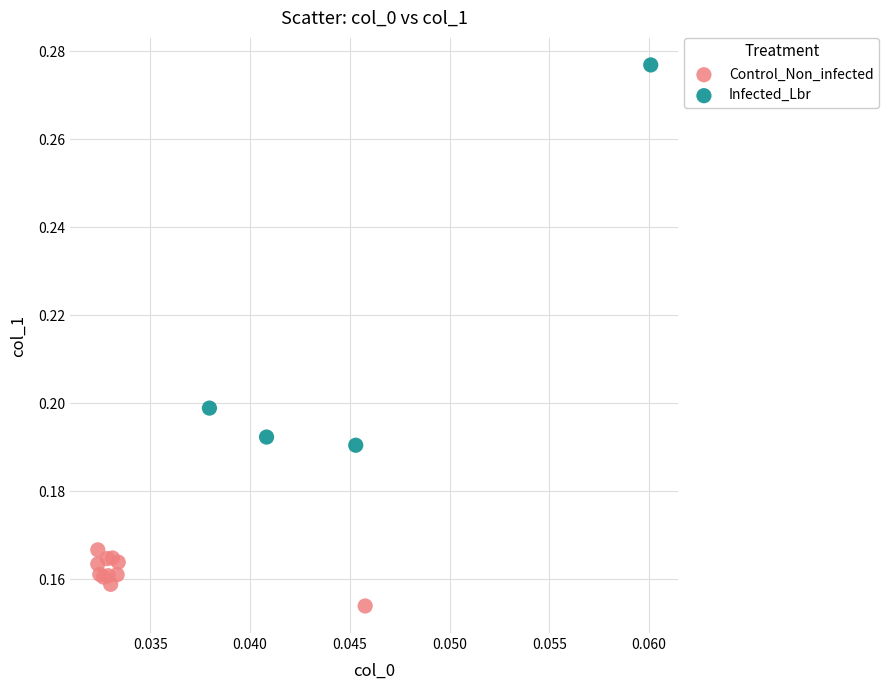

Which series contains the lowest Y value?

Control_Non_infected